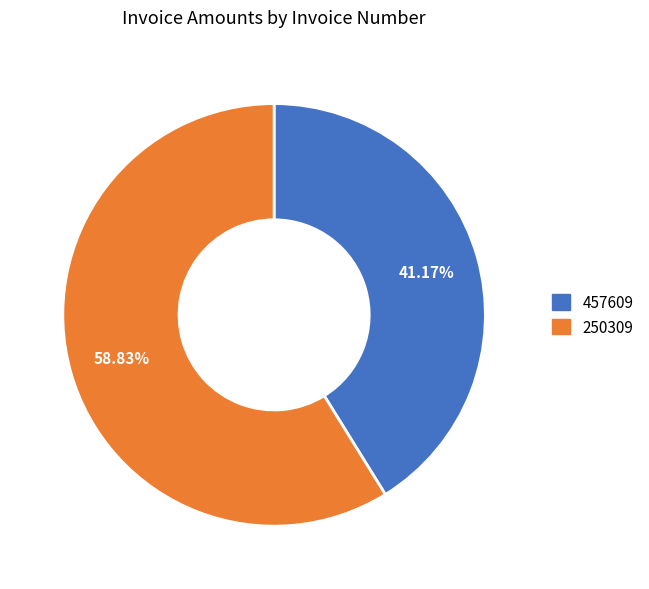

True or false: 457609 accounts for 41% of the total.

True